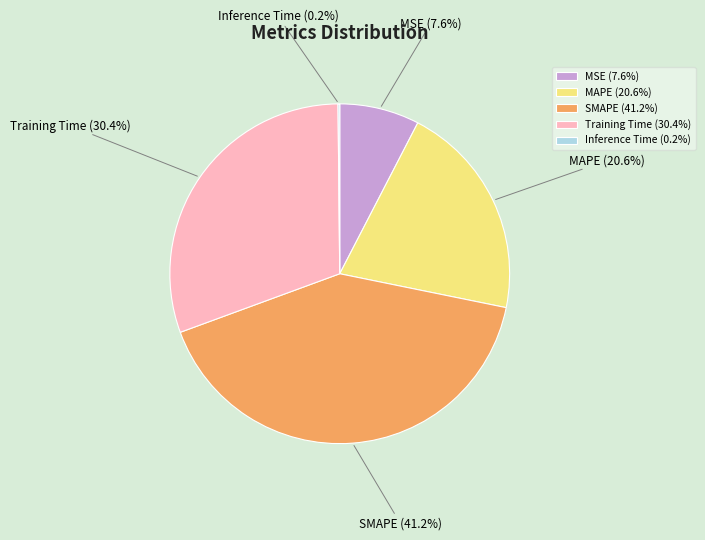

Does any single category account for the majority?

No